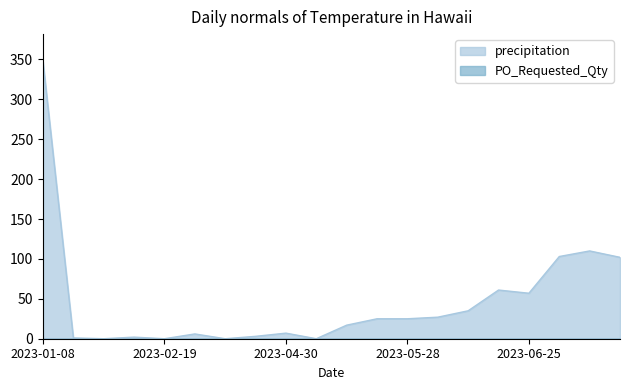

At which label does the data first exceed 25?

2023-01-08